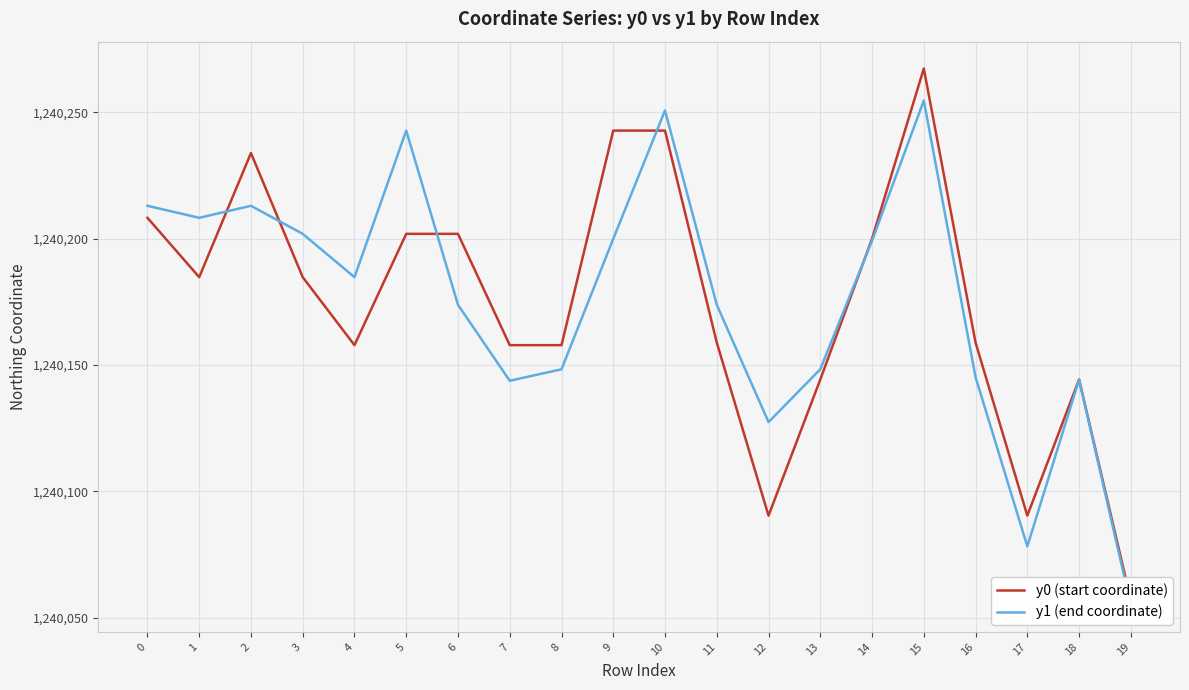

Reading left to right, what are all the values shown in this chart?

y0 (start coordinate): 1240208.2	1240184.7	1240233.8	1240184.7	1240157.8	1240201.8	1240201.8	1240157.8	1240157.8	1240242.7	1240242.7	1240158.8	1240090.3	1240144.2	1240199.9	1240267.3	1240158.8	1240090.3	1240144.2	1240056.9
y1 (end coordinate): 1240212.9	1240208.2	1240212.9	1240201.8	1240184.7	1240242.7	1240173.8	1240143.7	1240148.3	1240199.9	1240250.7	1240173.8	1240127.4	1240148.3	1240199.1	1240254.6	1240145.1	1240078.2	1240144.1	1240054.9